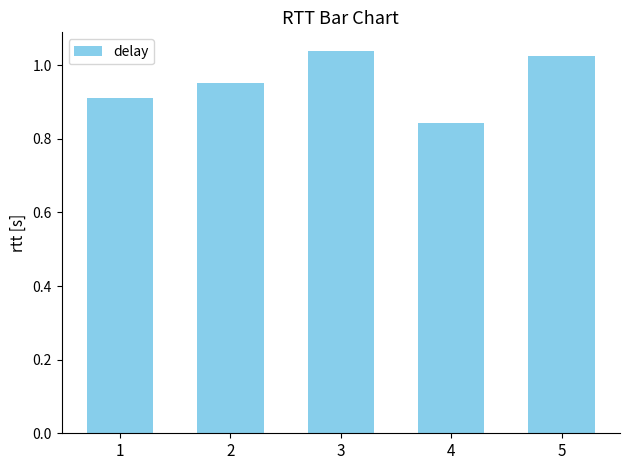

What is the change in value from 1 to 5?

+0.1